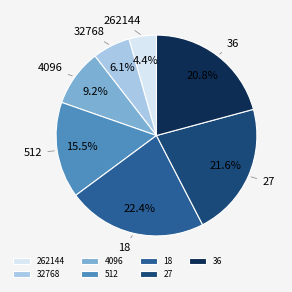

Rank the categories by value from highest to lowest.

18, 27, 36, 512, 4096, 32768, 262144